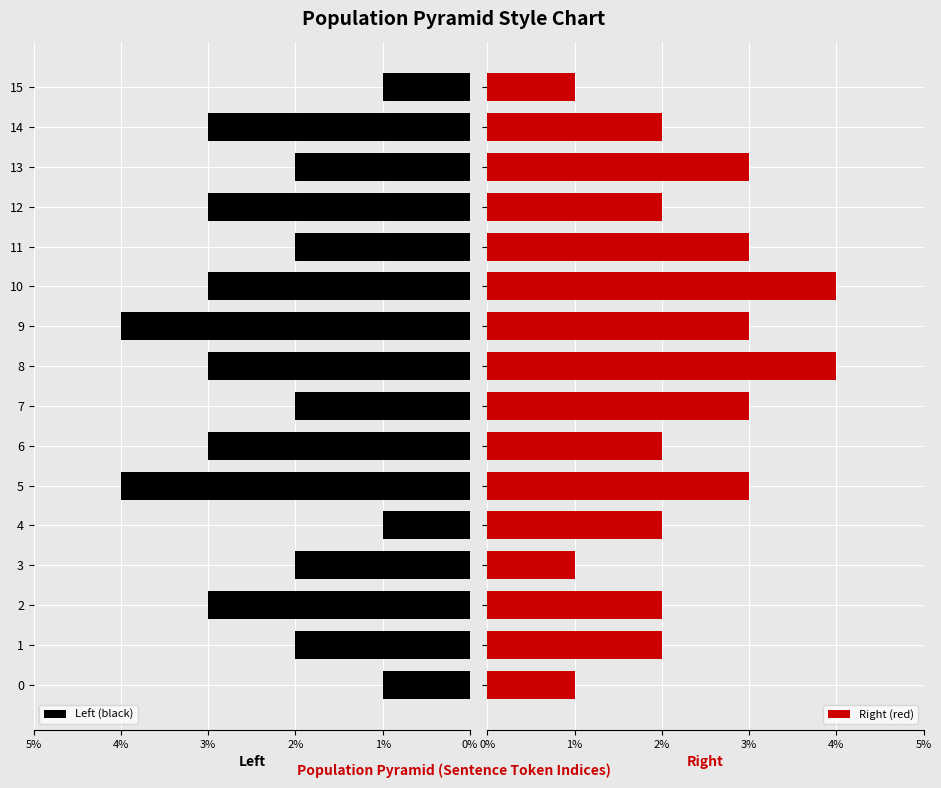

What is the sum of all Left (black) values?

39